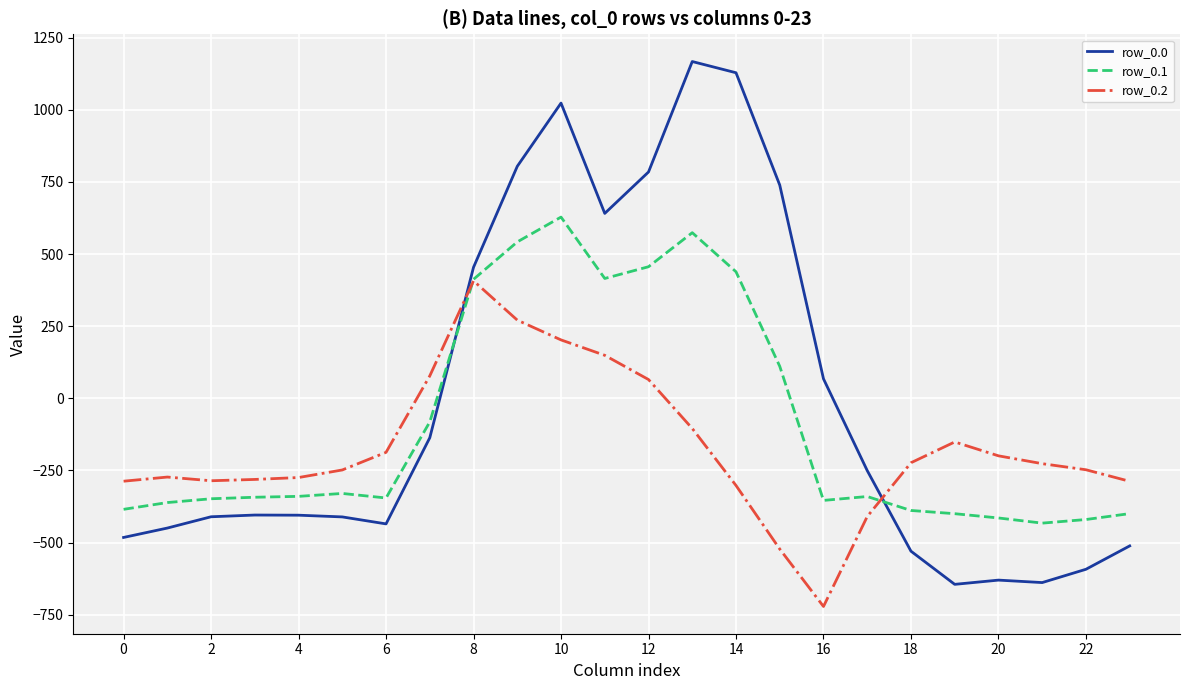

How many times do row_0.0 and row_0.2 cross each other?

2